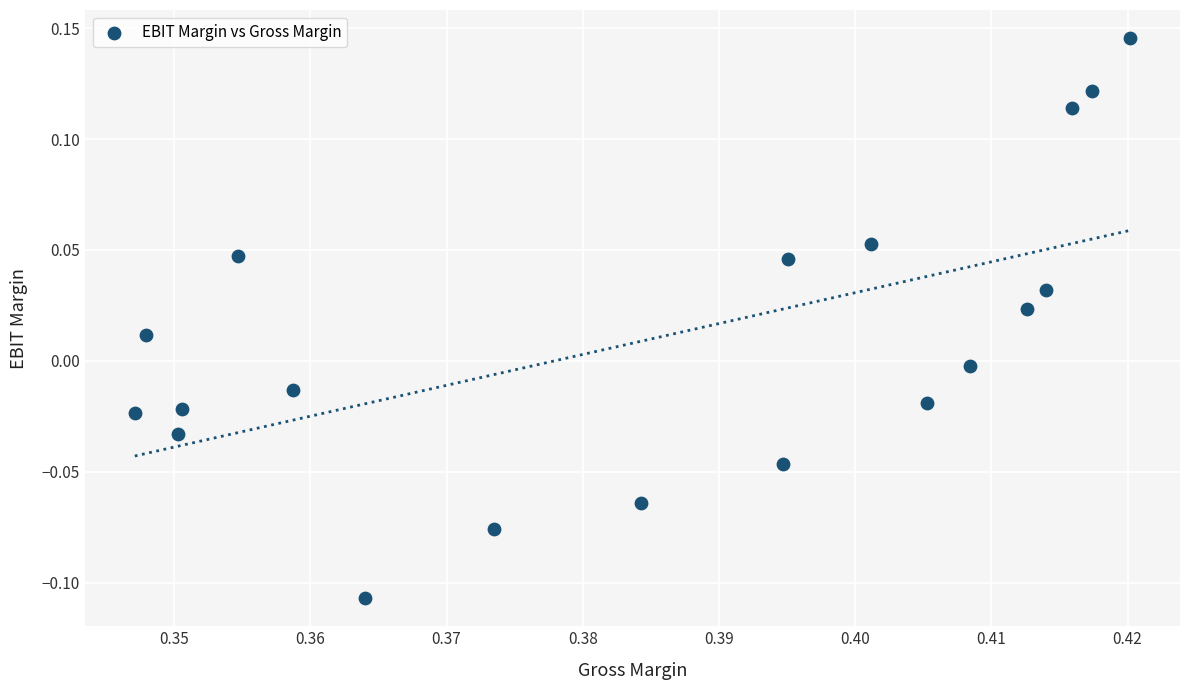

What is the range of Y values (max minus min)?

0.3